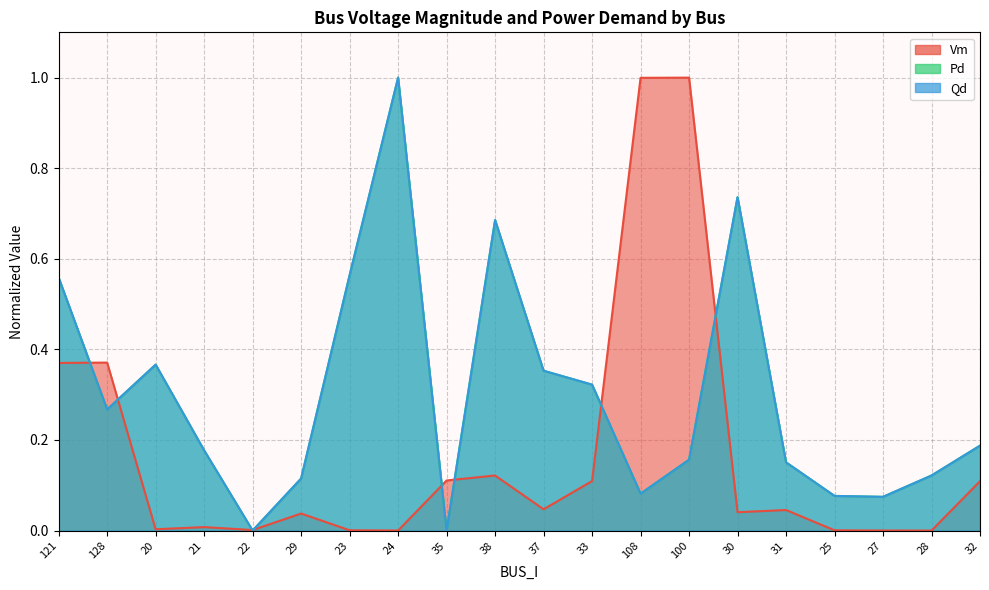

Is the value of Vm at 121 greater than the value of Pd at 38?

No